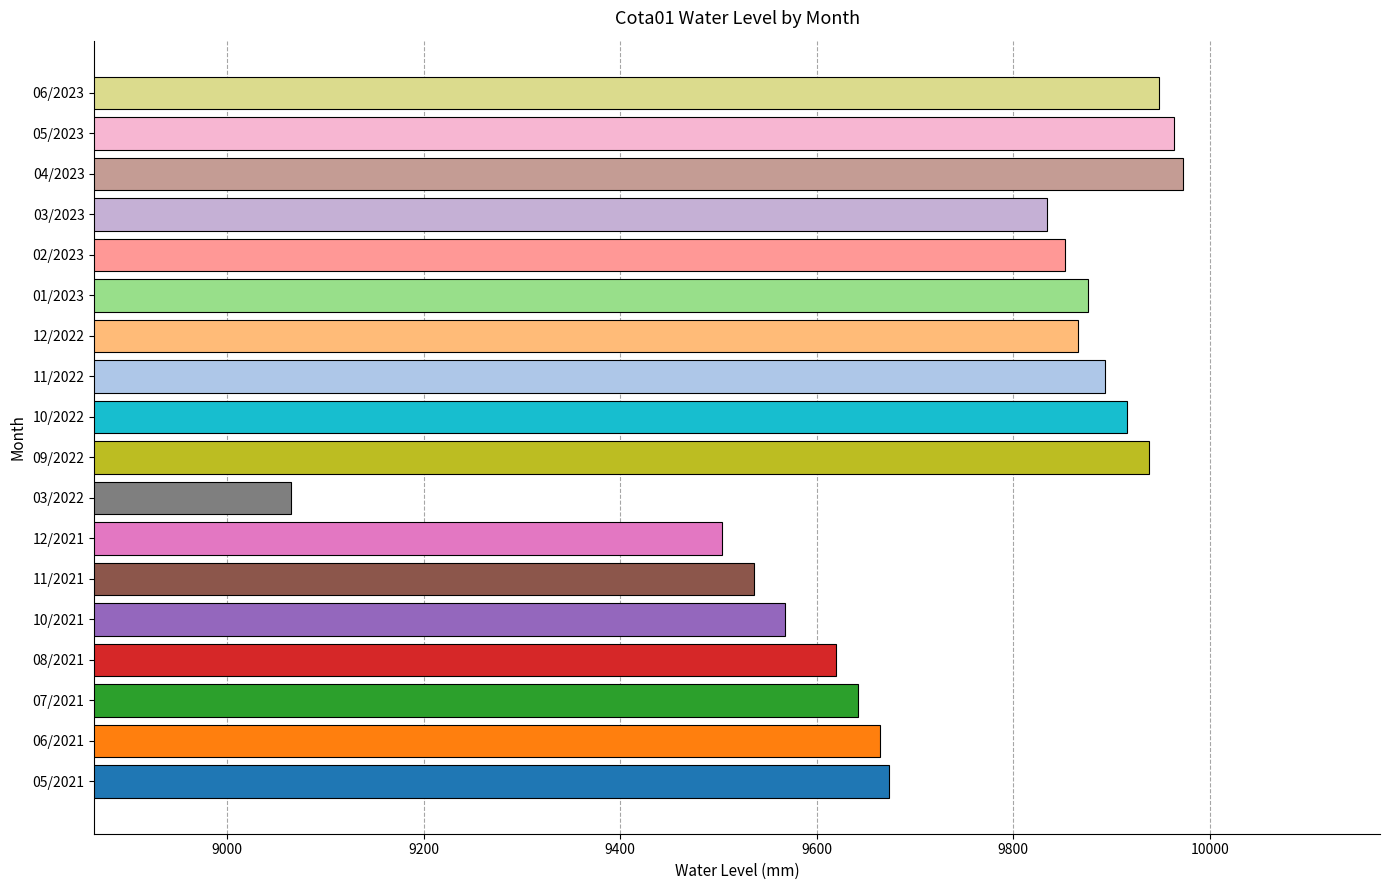

What is the change in value from 03/2022 to 01/2023?

+811